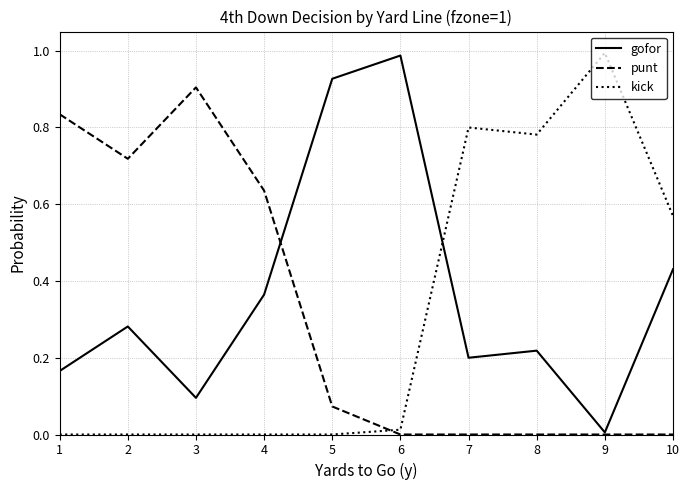

At which label does punt reach its peak?

3